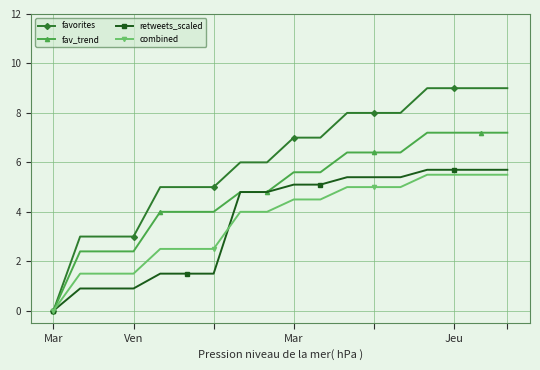

Which series has the largest total across all categories?

favorites